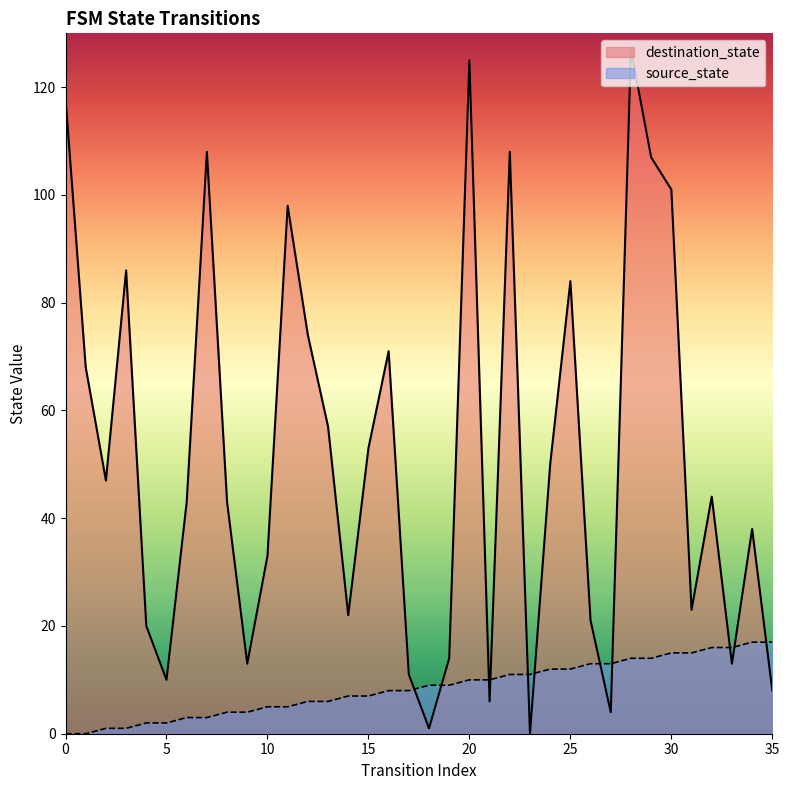

Which series has the largest total across all categories?

destination_state